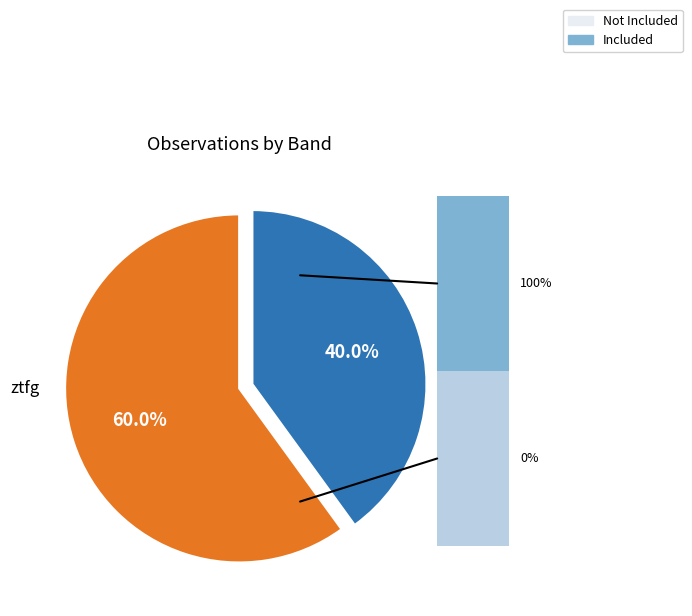

How many slices are in this pie chart?

2